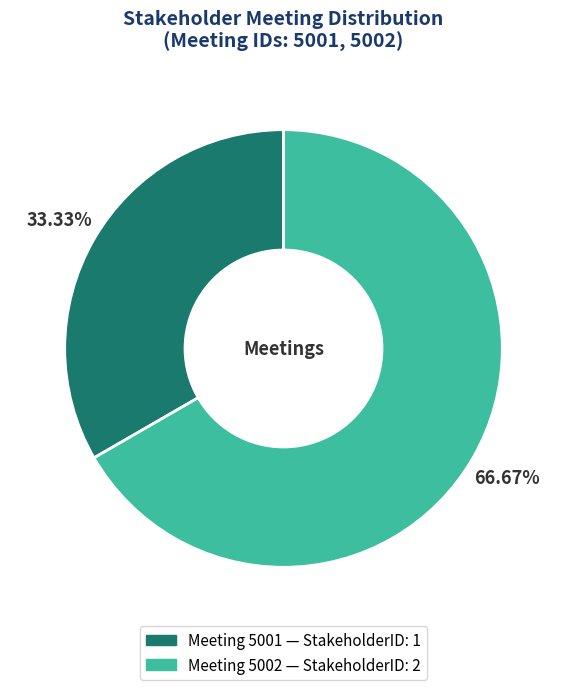

Does any single category account for the majority?

Yes